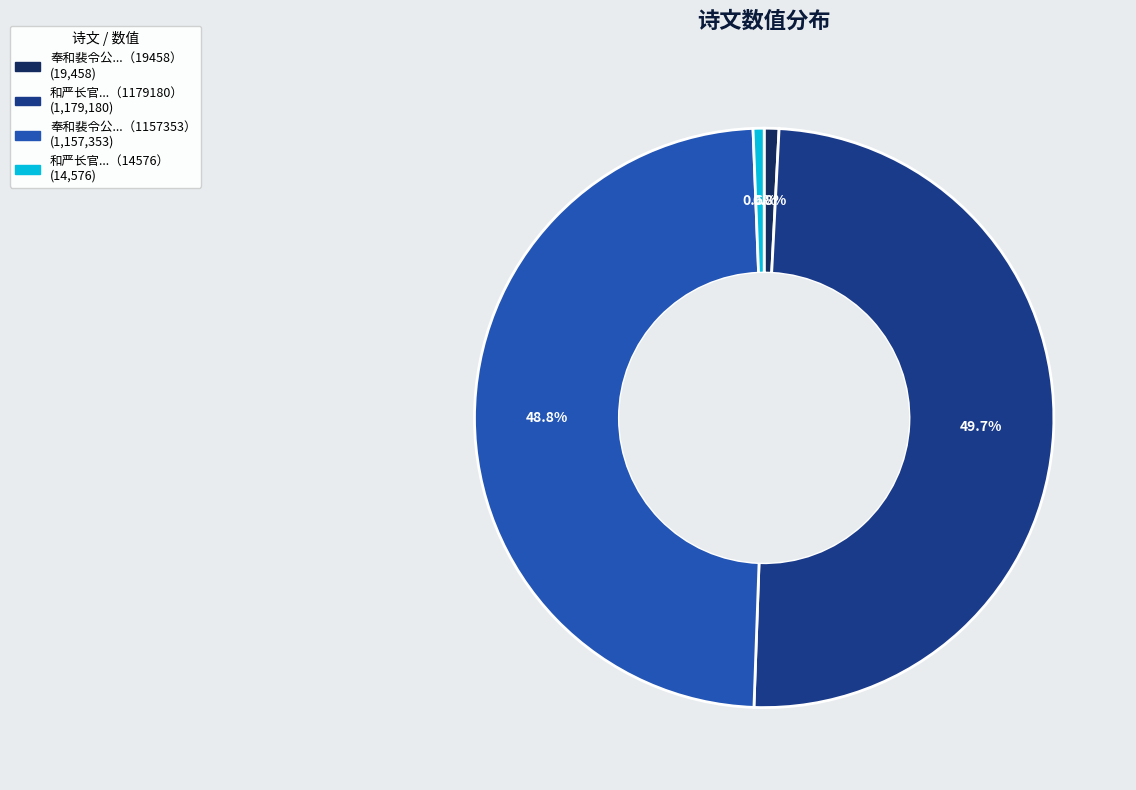

Is there any slice that represents more than half of the pie?

No